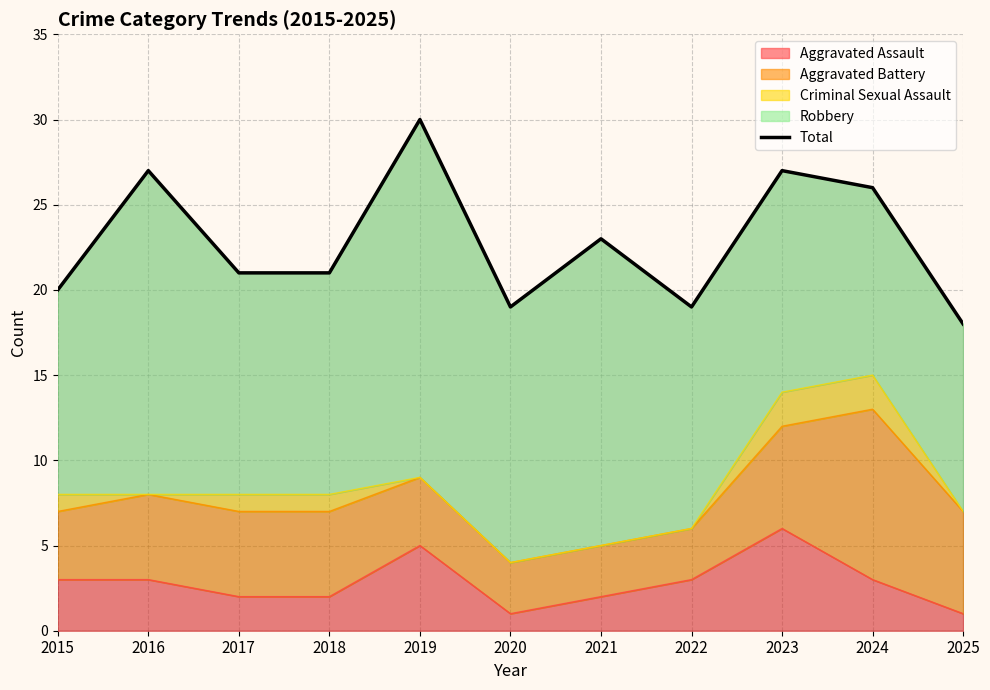

True or false: the data has more than 2 interior local peaks.

True